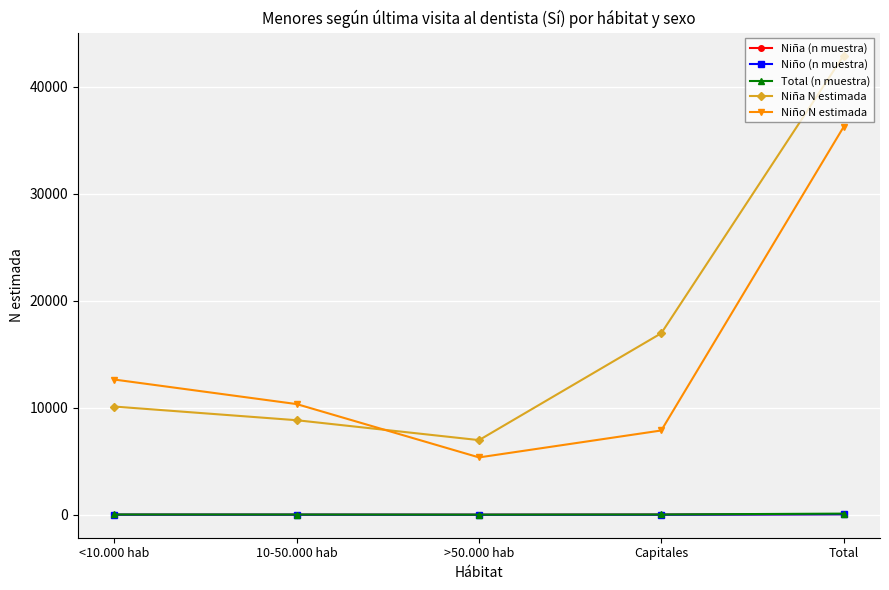

What is the sum of all Total (n muestra) values?

230